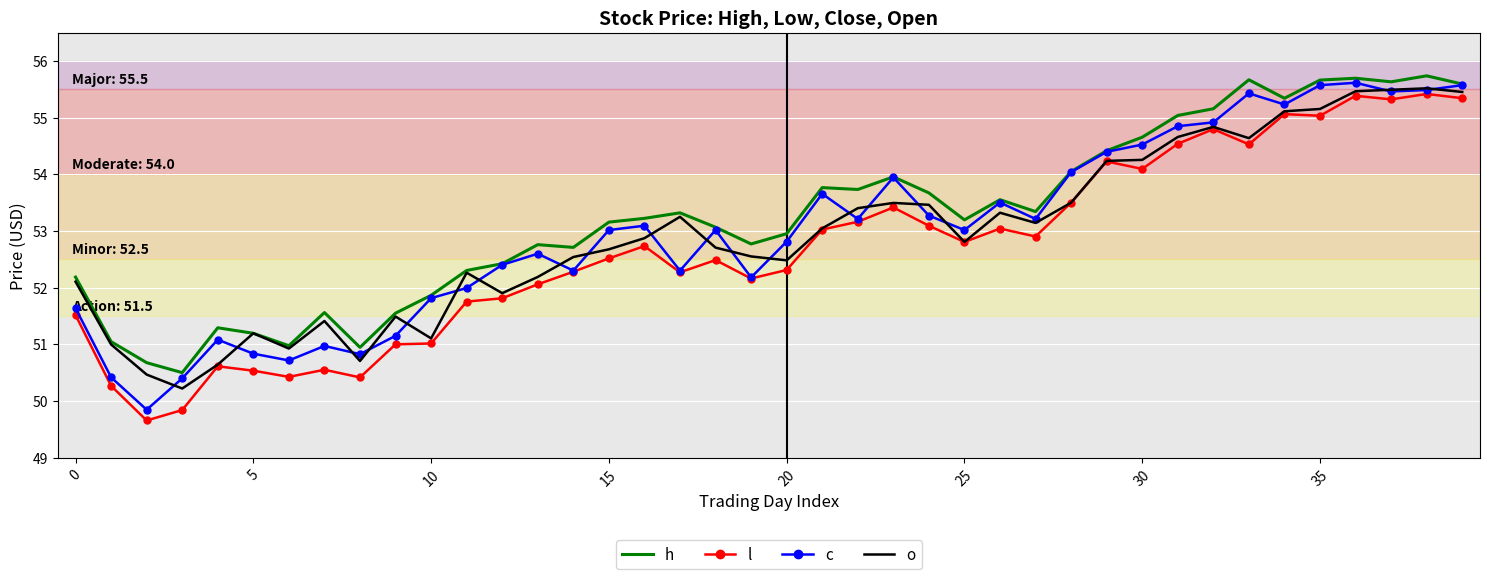

What is the highest value of the l series?

55.4